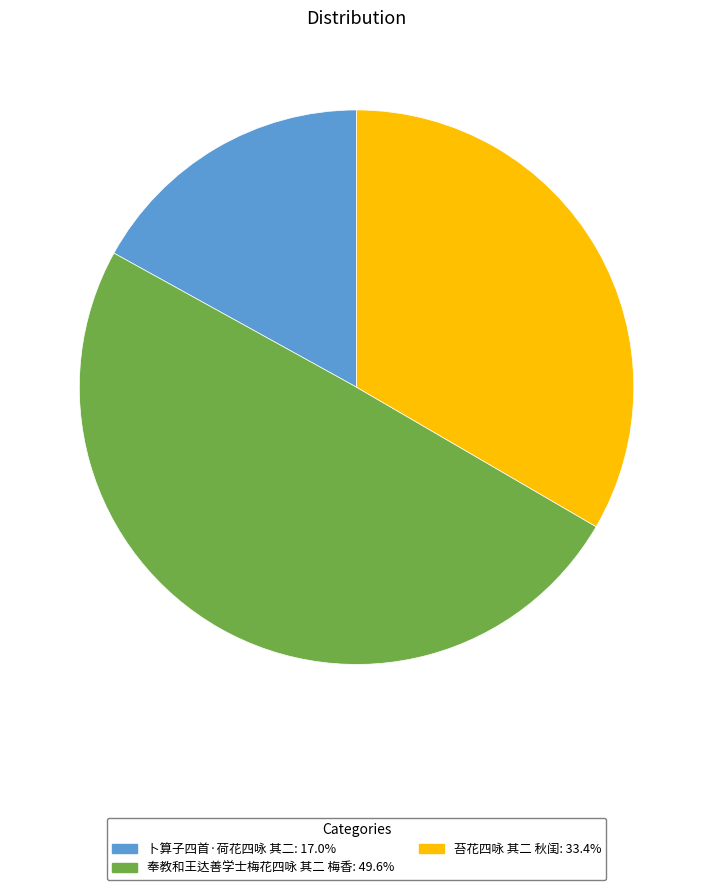

True or false: 卜算子四首·荷花四咏 其二 accounts for 17% of the total.

True